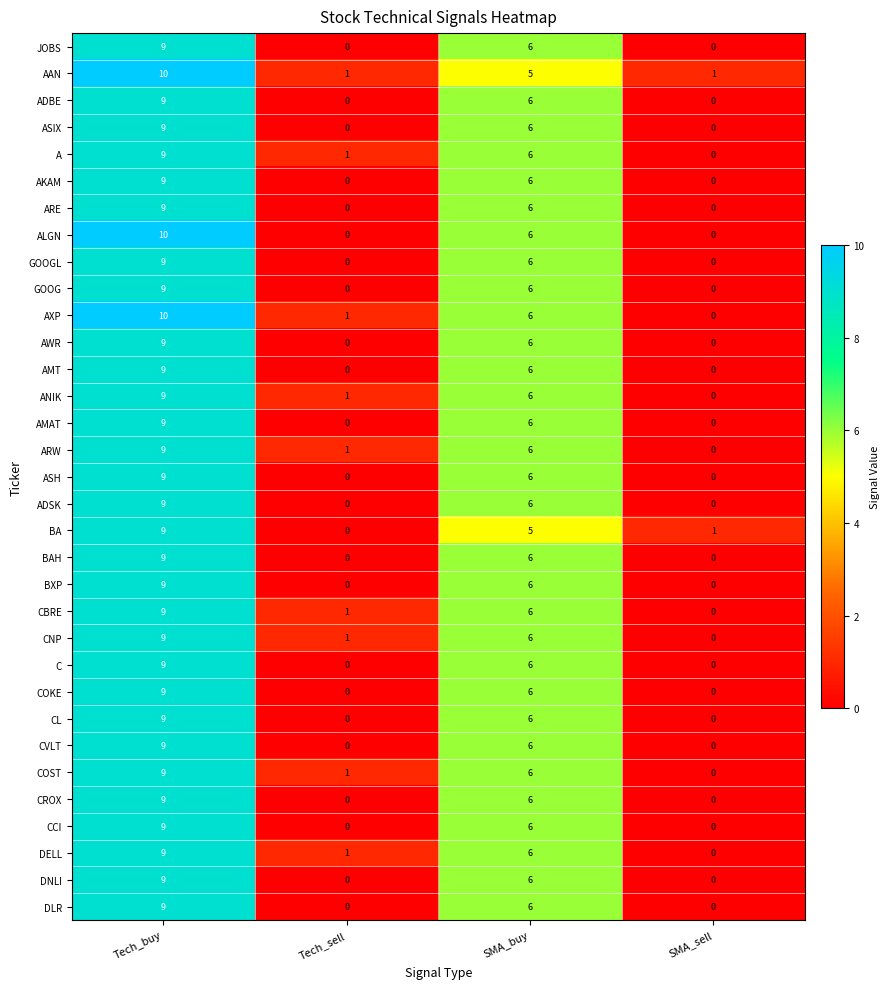

What is the difference between the BXP values at SMA_buy and Tech_buy?

3